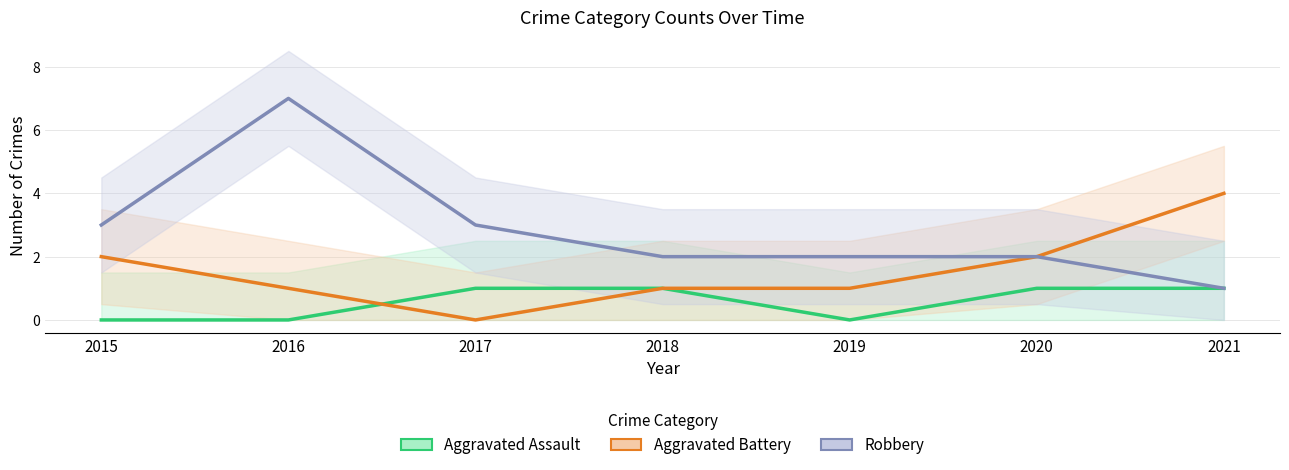

In Aggravated Assault, how many points are lower than both neighbors (excluding endpoints)?

1